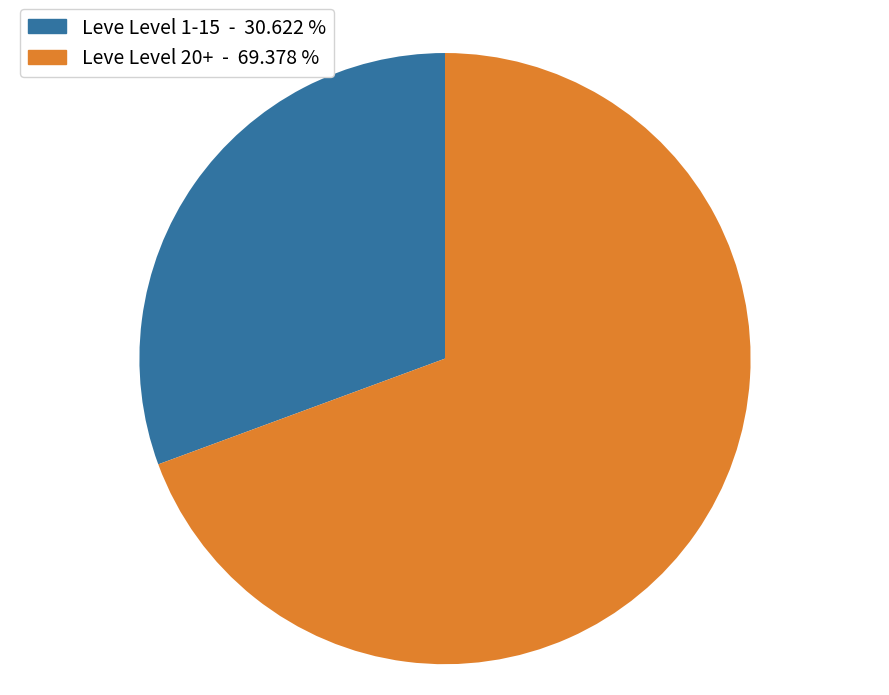

Rank the categories by value from lowest to highest.

Leve Level 1-15 - 30.622 %, Leve Level 20+ - 69.378 %